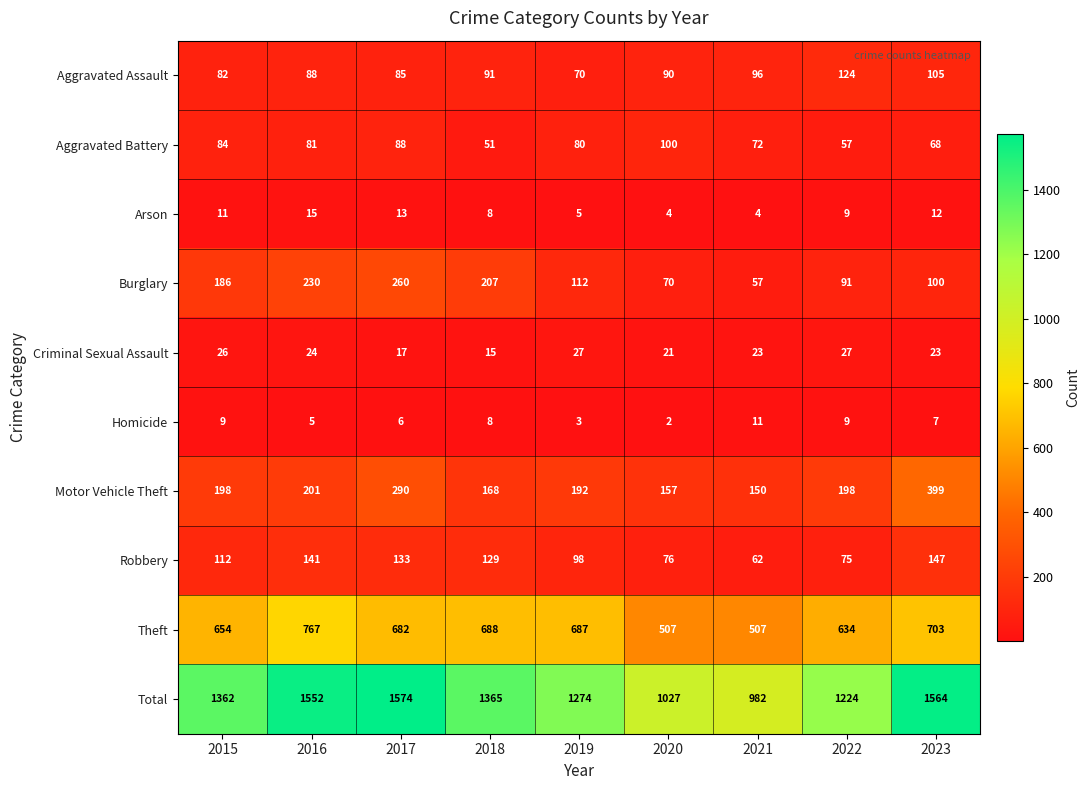

At which category is the sum across all series the highest?

2017